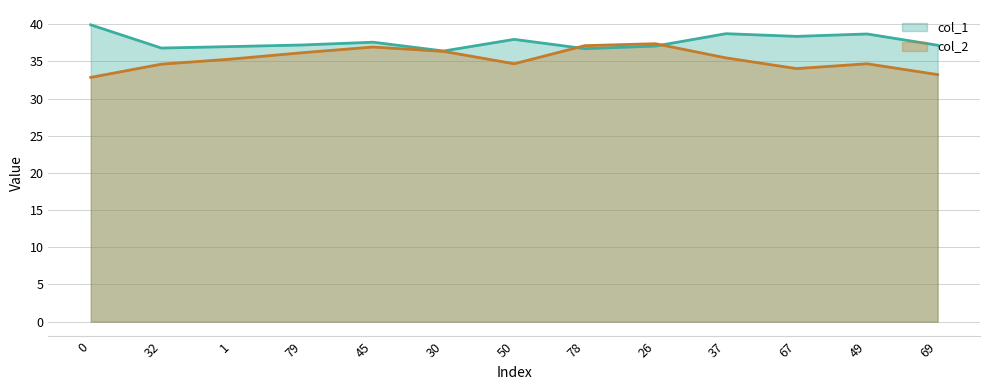

Reading right to left, extract all data points from this chart.

col_1: 69=37.2	49=38.7	67=38.4	37=38.7	26=37.1	78=36.7	50=38.0	30=36.4	45=37.6	79=37.2	1=37.0	32=36.8	0=39.9
col_2: 69=33.2	49=34.7	67=34.0	37=35.5	26=37.4	78=37.1	50=34.7	30=36.3	45=36.9	79=36.2	1=35.3	32=34.6	0=32.9